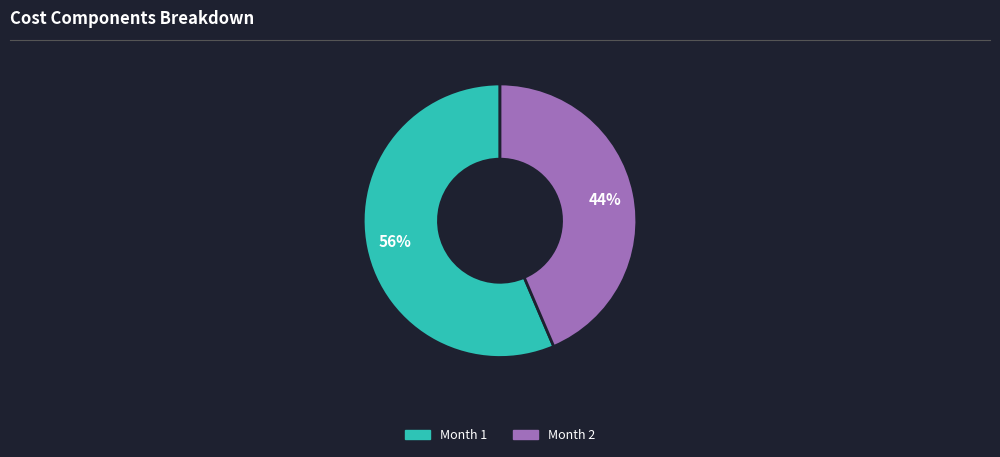

Does any single category account for the majority?

Yes